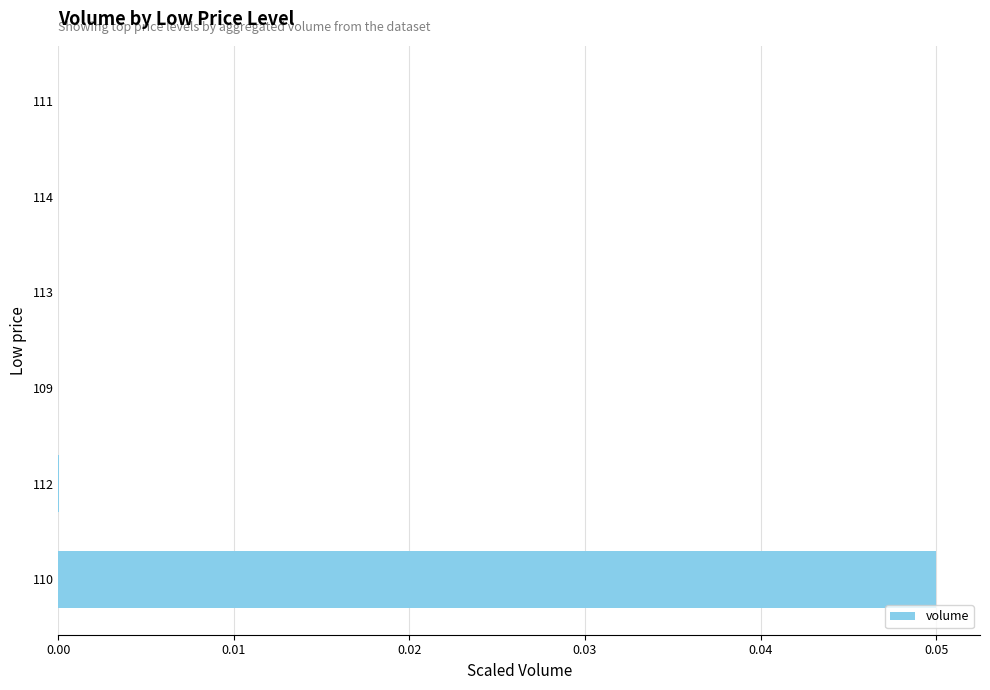

The chart shows a value of 0.0 at 112. True or false?

True